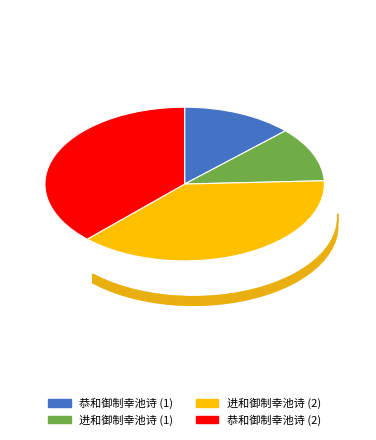

Count the number of slices in the pie.

4